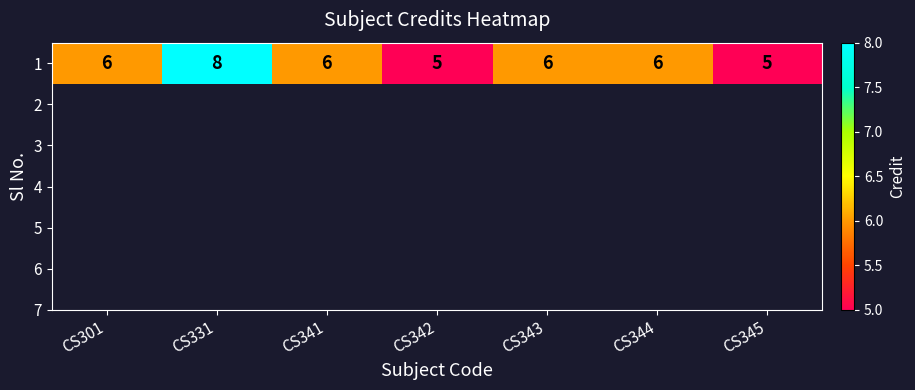

Which has a higher value, CS344 or CS341?

CS344